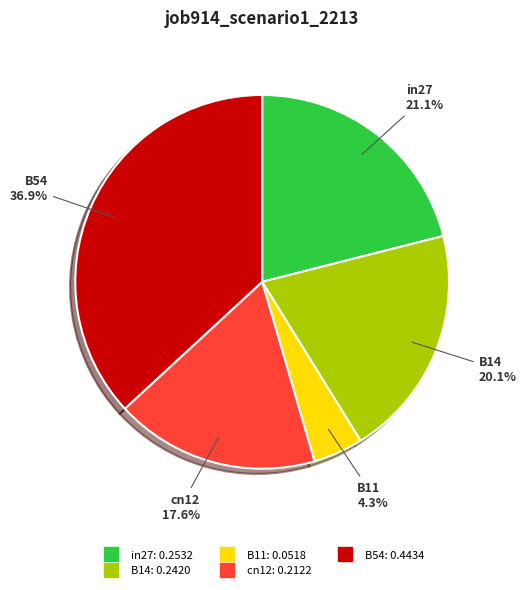

True or false: B14 accounts for 25% of the total.

False